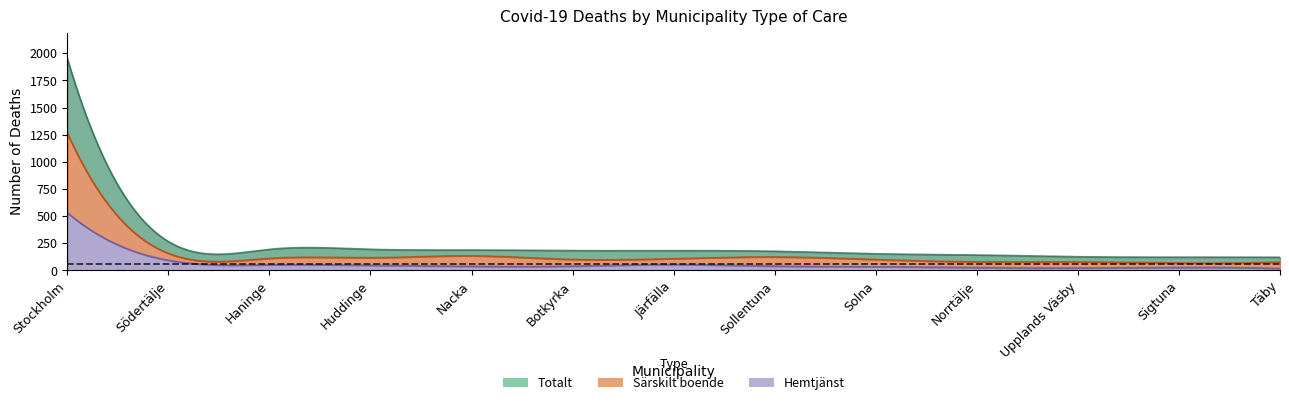

Does the chart display data point markers on the line(s)?

No